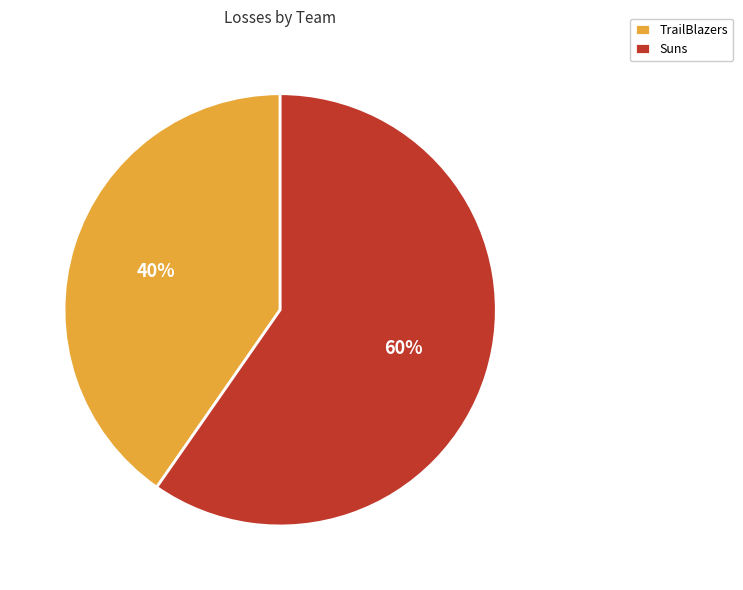

Rank the categories by value from lowest to highest.

TrailBlazers, Suns